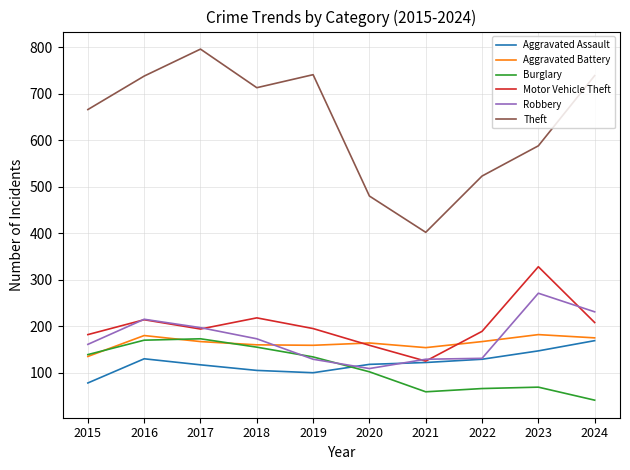

The Aggravated Assault series shows 122 at 2021. True or false?

True